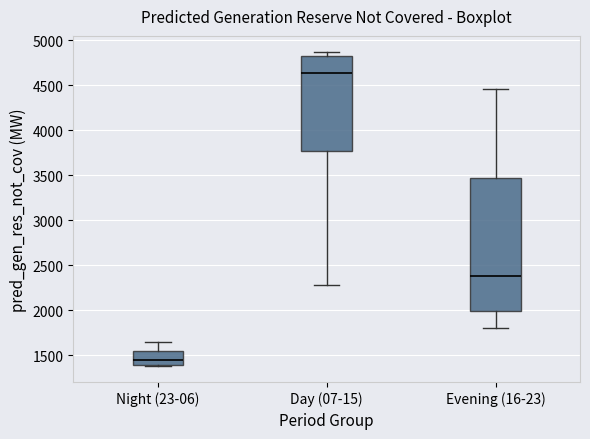

Where does the median line of the box for Night (23-06) sit on the y-axis? The values are not printed on the chart, so give them approximately, as read against the axis.

1450